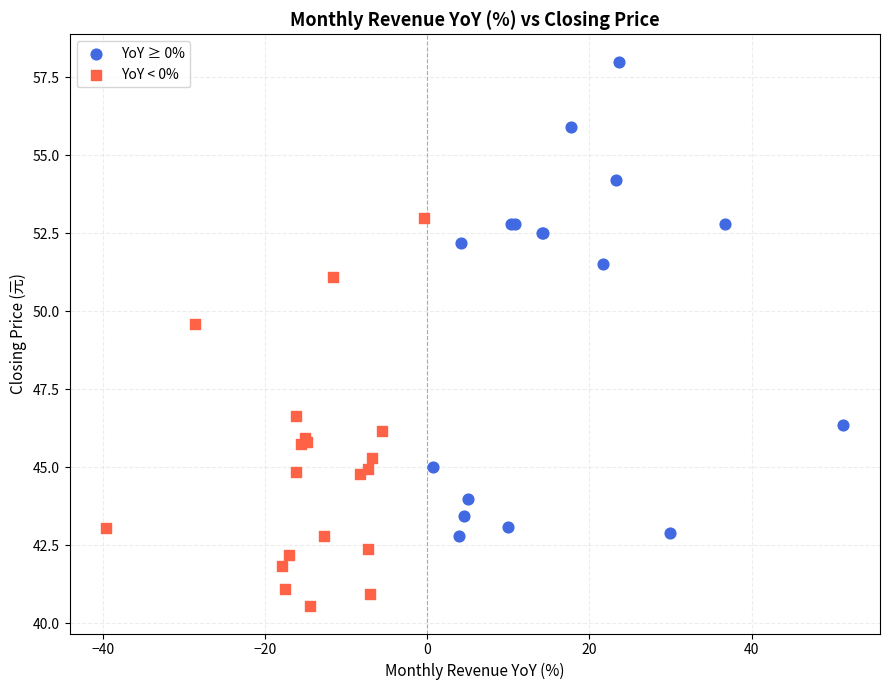

Which series contains the highest Y value?

YoY ≥ 0%